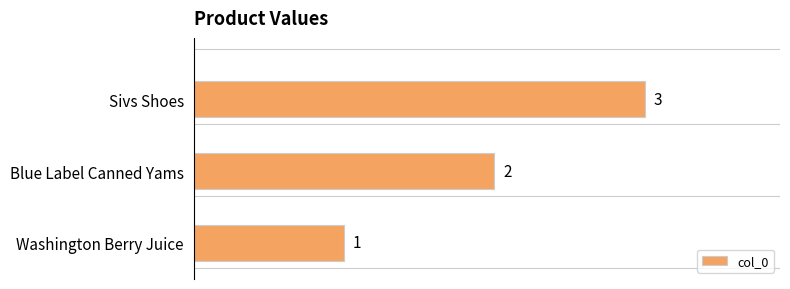

List the labels in order of value, smallest first.

Washington Berry Juice, Blue Label Canned Yams, Sivs Shoes